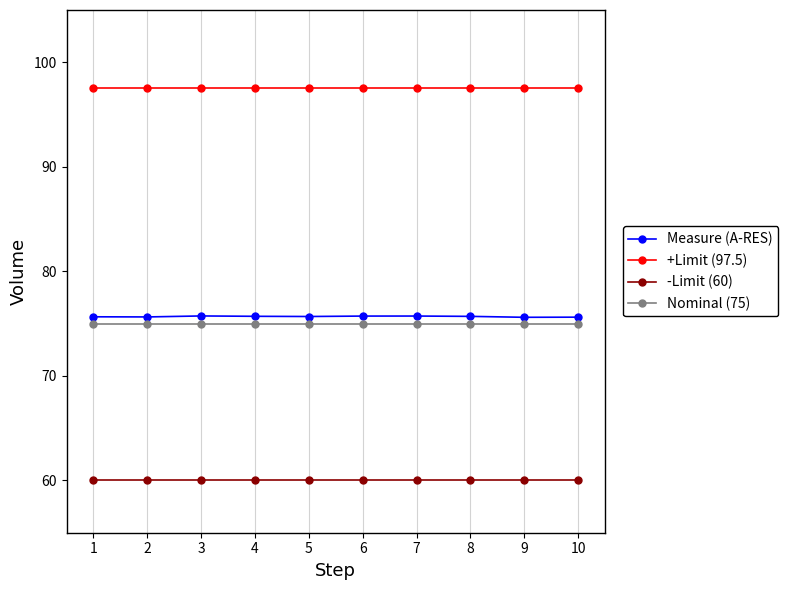

How many lines are shown in the chart?

4